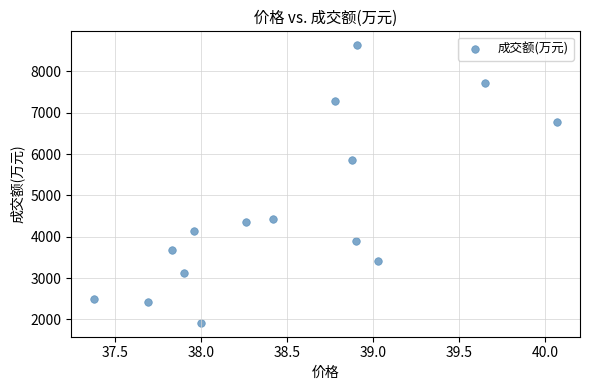

What is the range of Y values (max minus min)?

6715